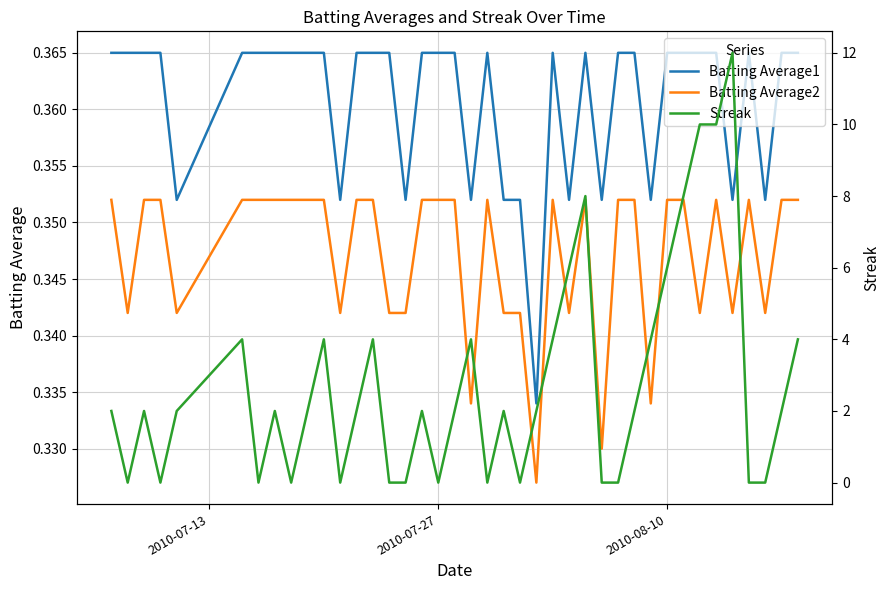

Reading left to right, transcribe all the data shown in this chart.

Batting Average1: 0.4	0.4	0.4	0.4	0.4	0.4	0.4	0.4	0.4	0.4	0.4	0.4	0.4	0.4	0.4	0.4	0.4	0.4	0.4	0.4	0.4	0.4	0.4	0.3	0.4	0.4	0.4	0.4	0.4	0.4	0.4	0.4	0.4	0.4	0.4	0.4	0.4	0.4	0.4	0.4
Batting Average2: 0.4	0.3	0.4	0.4	0.3	0.4	0.4	0.4	0.4	0.4	0.4	0.3	0.4	0.4	0.3	0.3	0.4	0.4	0.4	0.3	0.4	0.3	0.3	0.3	0.4	0.3	0.4	0.3	0.4	0.4	0.3	0.4	0.4	0.3	0.4	0.3	0.4	0.3	0.4	0.4
Streak: 2.0	0.0	2.0	0.0	2.0	4.0	0.0	2.0	0.0	2.0	4.0	0.0	2.0	4.0	0.0	0.0	2.0	0.0	2.0	4.0	0.0	2.0	0.0	2.0	4.0	6.0	8.0	0.0	0.0	2.0	4.0	6.0	8.0	10.0	10.0	12.0	0.0	0.0	2.0	4.0